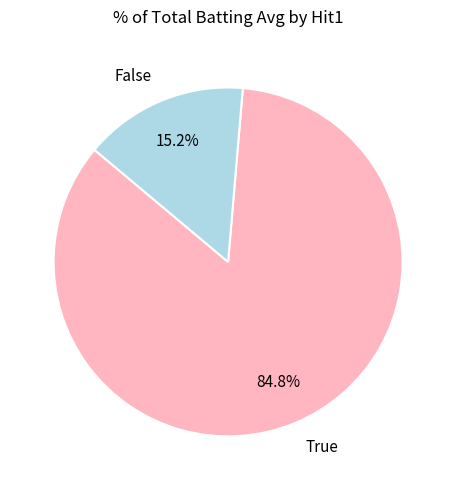

How much of the chart is everything except False?

84.8%